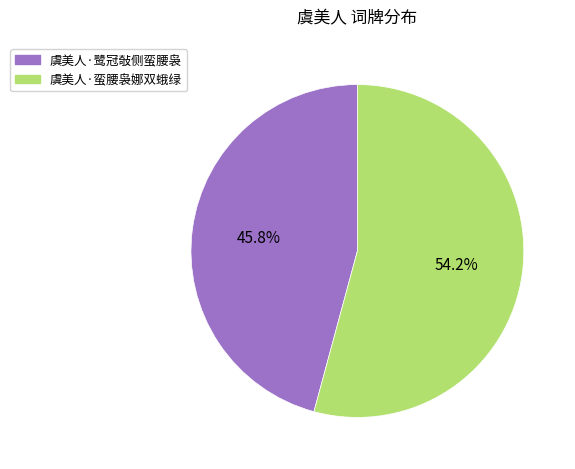

Does any single category account for the majority?

Yes